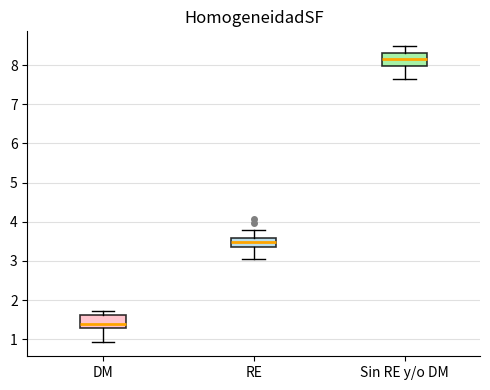

Reading left to right, read every box against the y-axis: the position of its median line, the range the box covers, and the ends of its whiskers. The values are not printed on the chart, so give them approximately, as read against the axis.

DM: median 1.4, box 1.3 to 1.6, whiskers 0.9 to 1.7
RE: median 3.5, box 3.4 to 3.6, whiskers 3.0 to 3.8
Sin RE y/o DM: median 8.1, box 8.0 to 8.3, whiskers 7.6 to 8.5